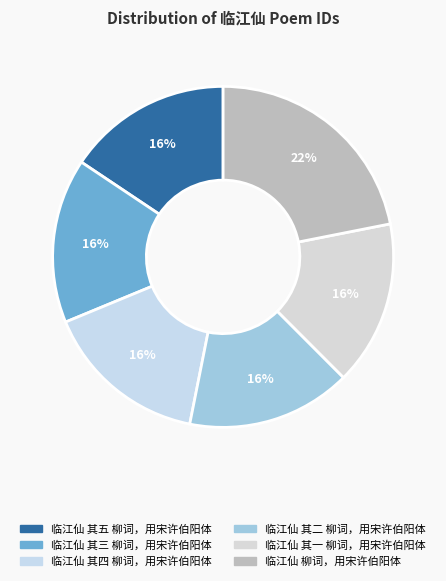

Count the number of slices in the pie.

6